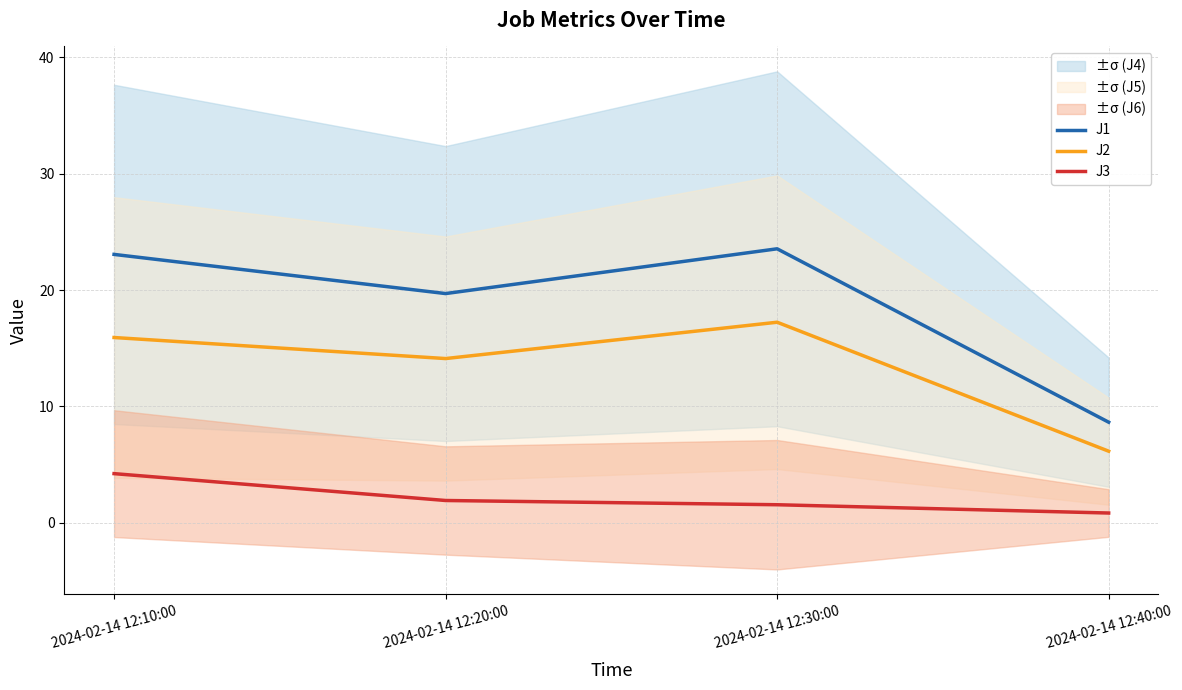

True or false: J1 has more than 2 points higher than both neighbors.

False